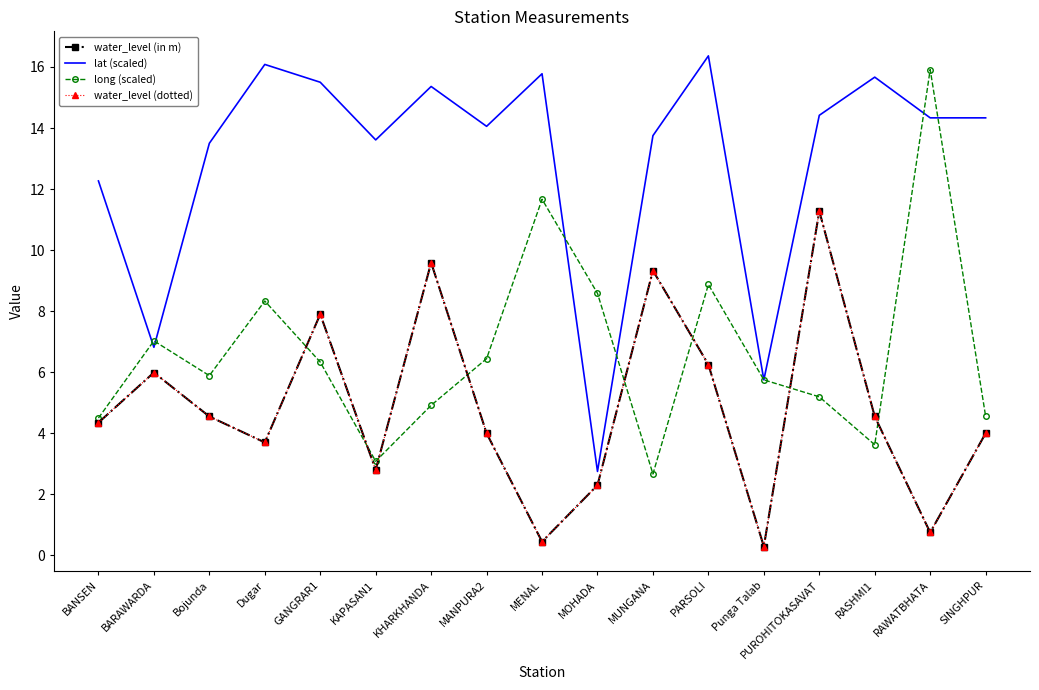

What is the difference between the maximum and minimum values in the long (scaled) series?

13.2